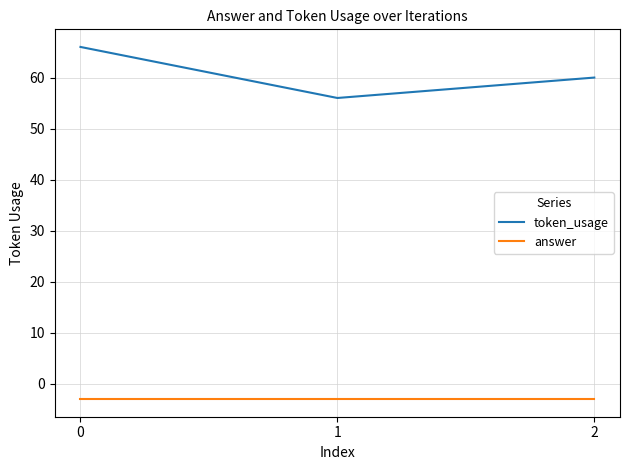

List the series in order of their overall mean, highest first.

token_usage, answer